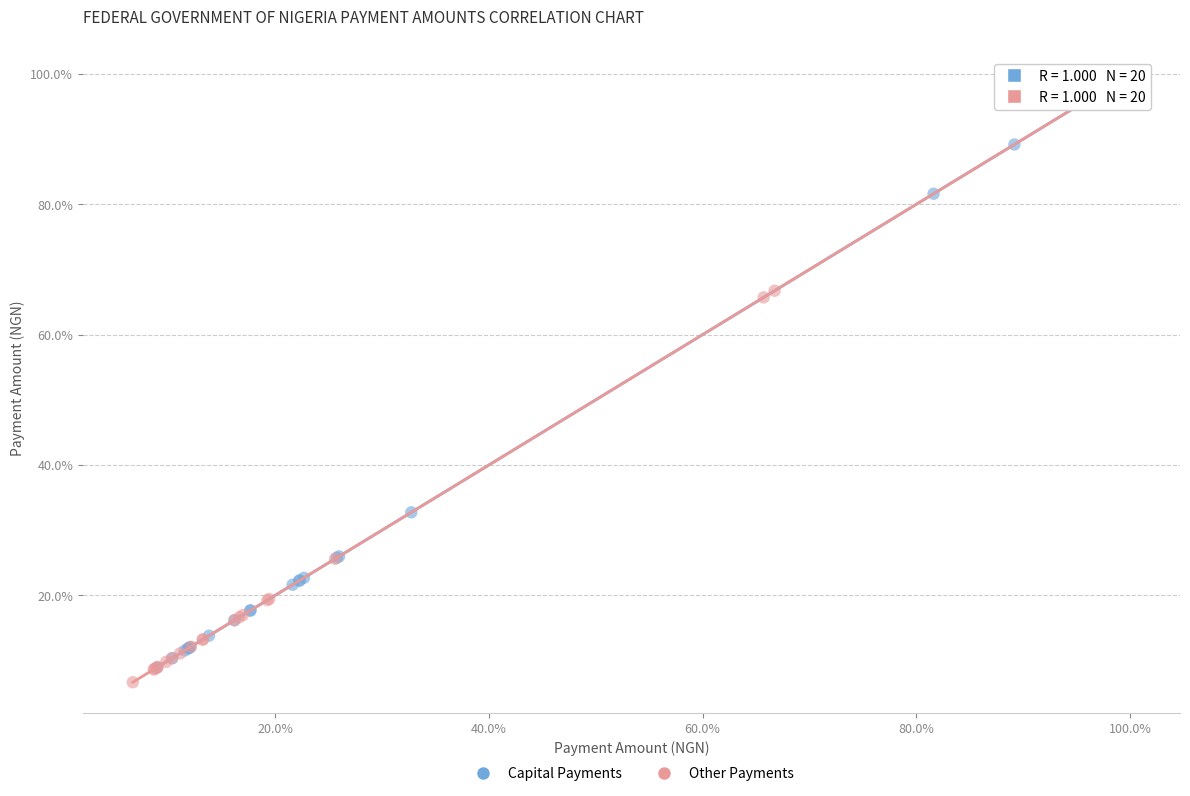

Which series contains the lowest Y value?

Other Payments